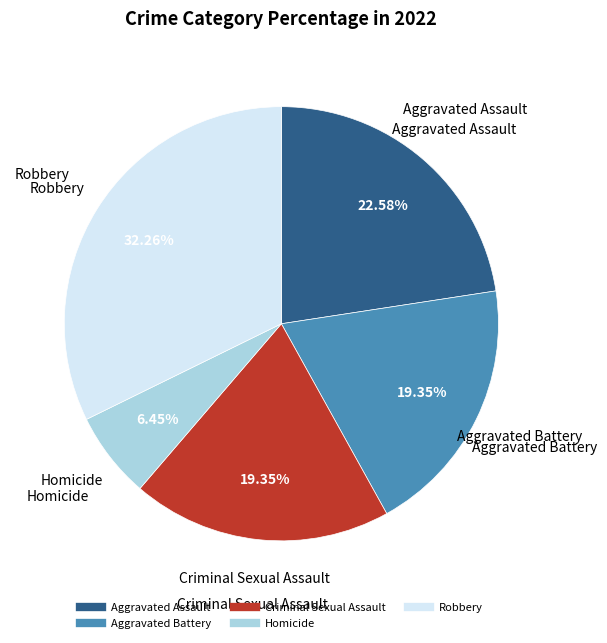

To the nearest percent, what is the average slice percentage?

20%